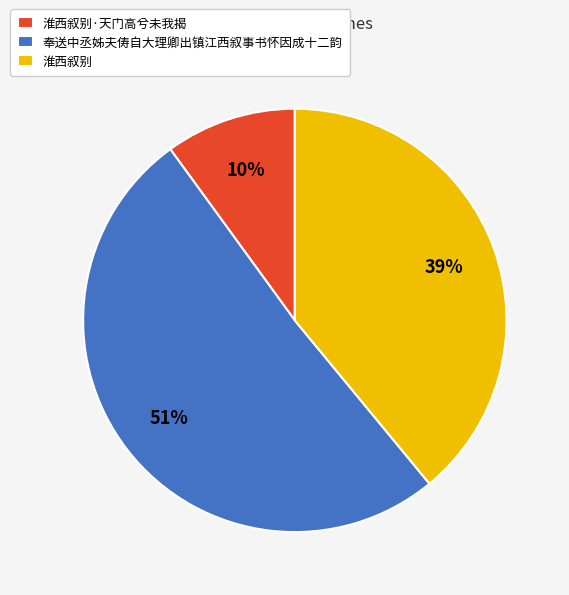

Which slice represents more than half of the pie?

奉送中丞姊夫俦自大理卿出镇江西叙事书怀因成十二韵